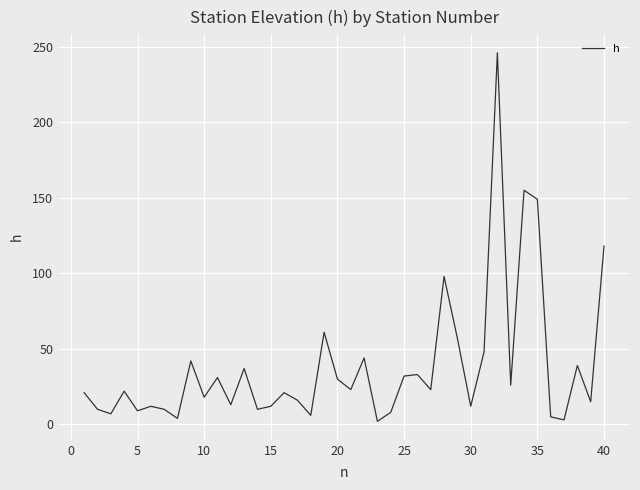

What is the maximum value shown in the chart?

246